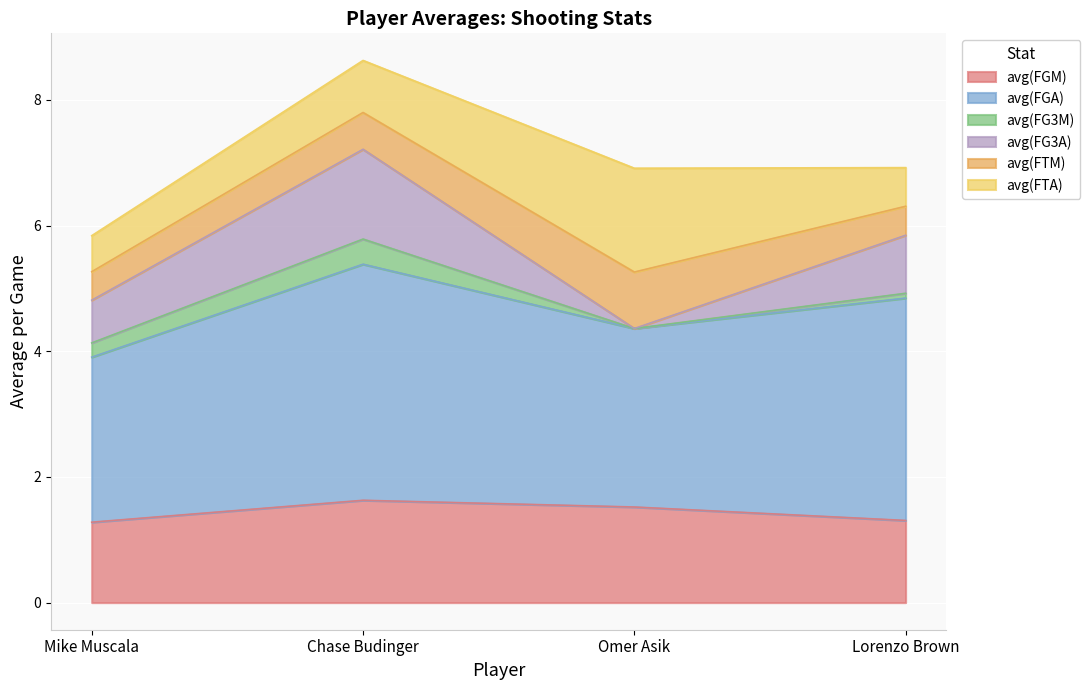

Which series changed the most between Mike Muscala and Lorenzo Brown?

avg(FGA)